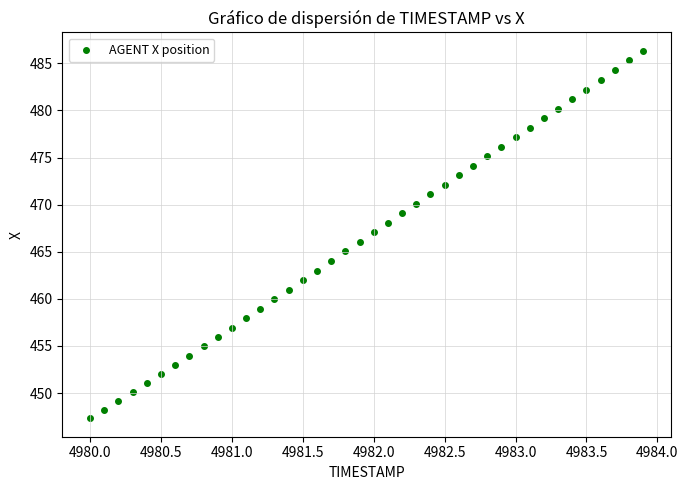

What is the range of X values (max minus min)?

3.9